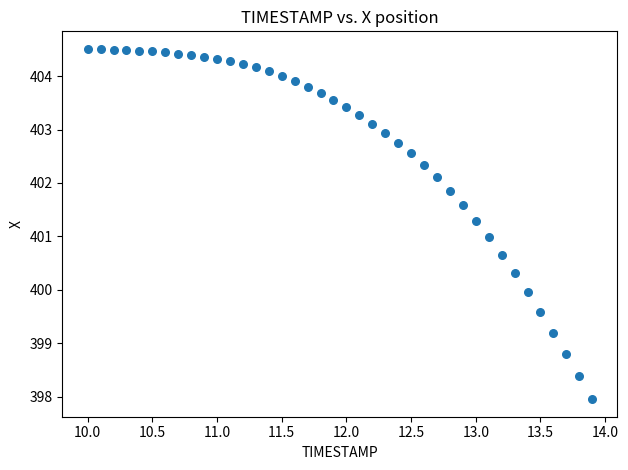

What is the range of X values (max minus min)?

3.9